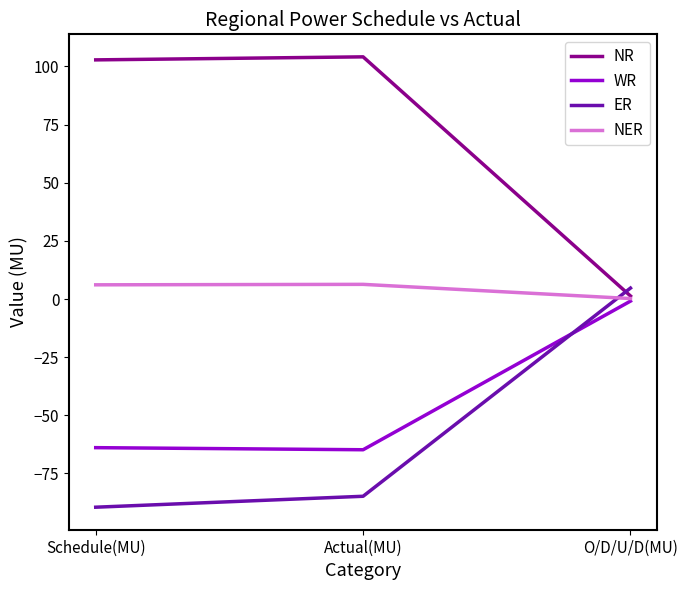

What is the approximate value of NR at Actual(MU)?

104.1